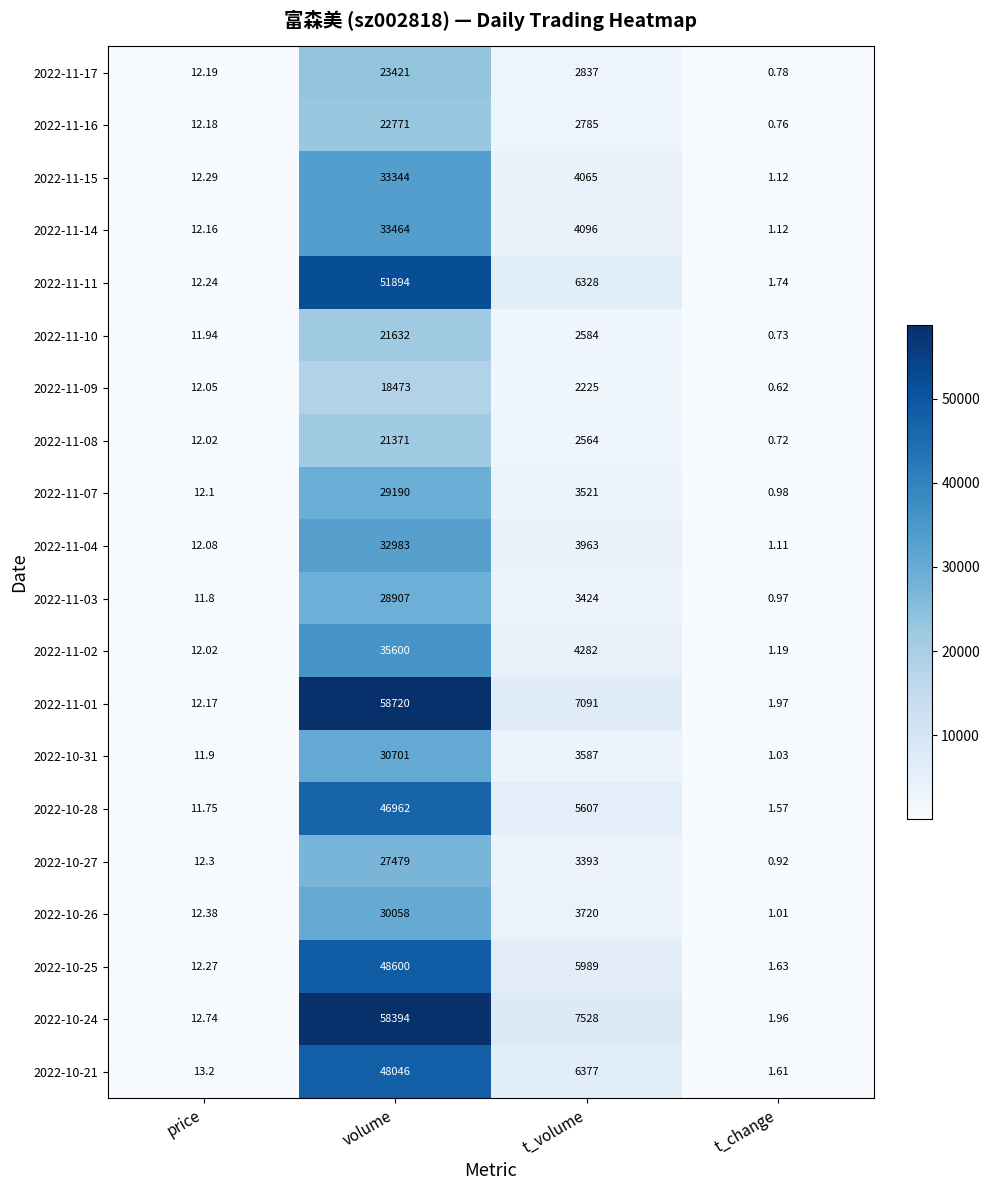

Where does the 2022-11-08 series first go above 2564?

volume